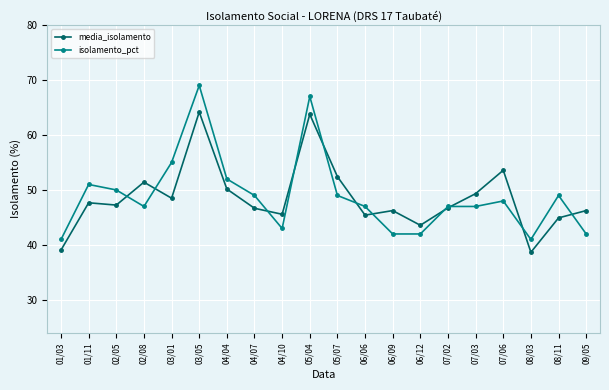

What is the value of the isolamento_pct point at the 16th from the left?

47.0